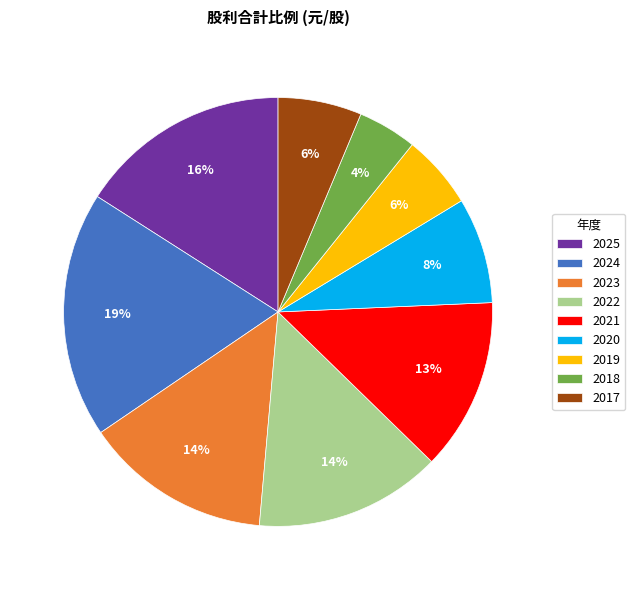

Is the sum of 2024 and 2020 greater than half?

No